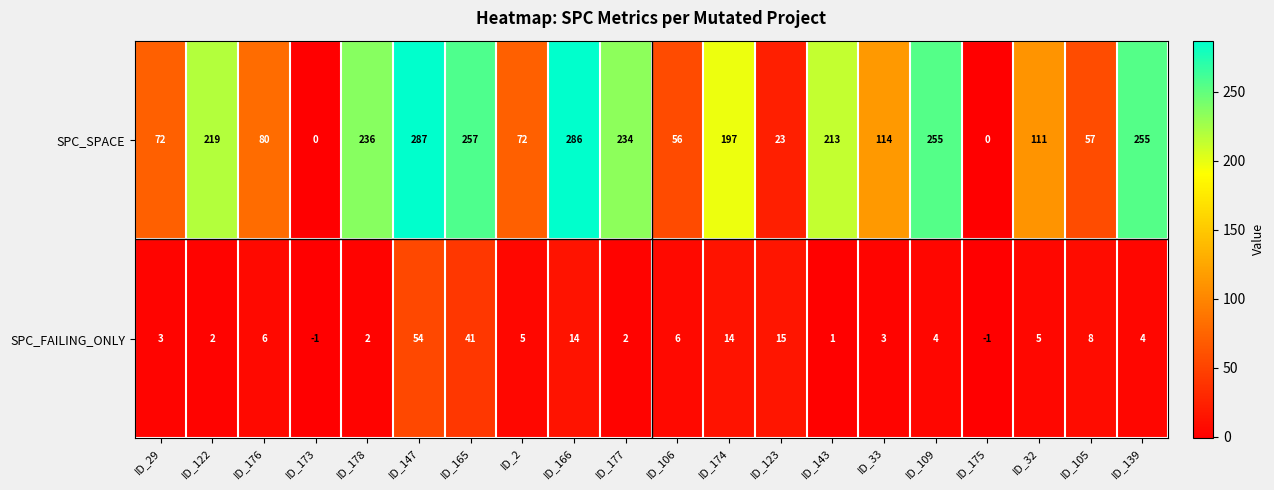

What is the maximum value for SPC_SPACE?

287